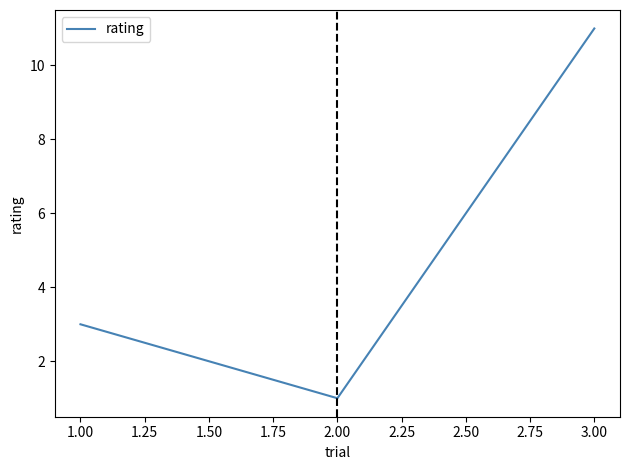

Where is the data nearest to the value 6?

1.00